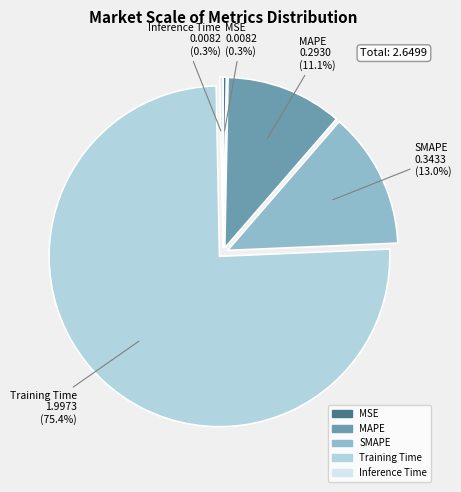

What percentage is the Training Time slice, to the nearest percent?

75%